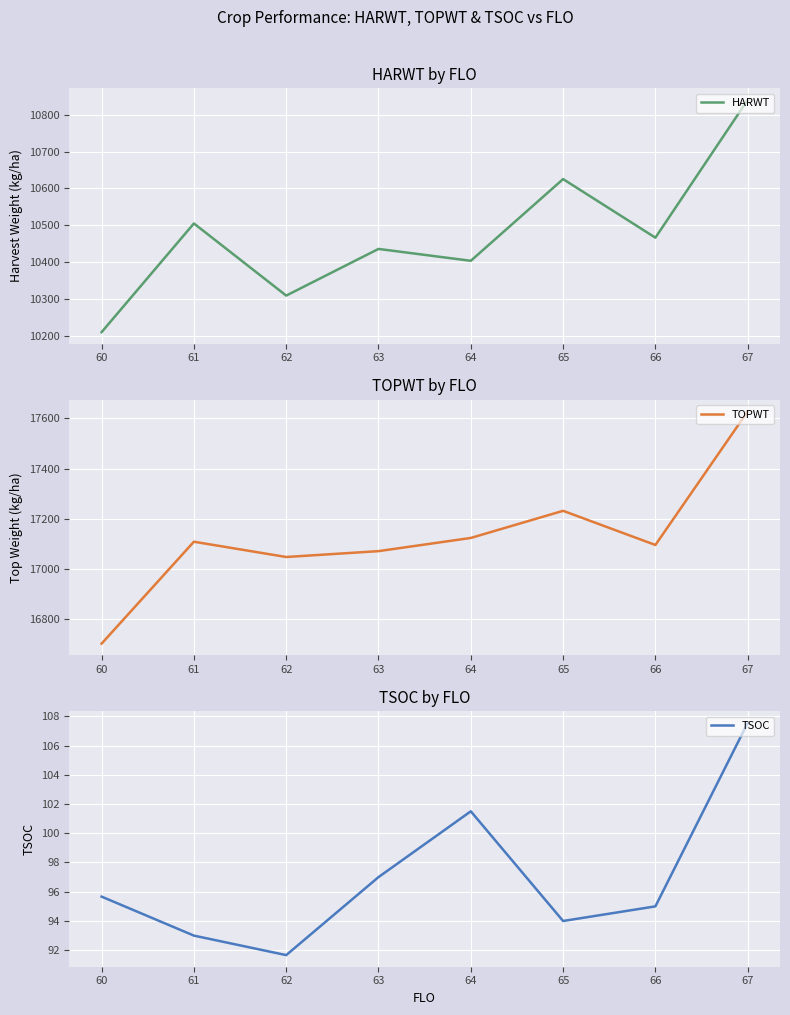

True or false: TOPWT and HARWT intersect in this chart.

False